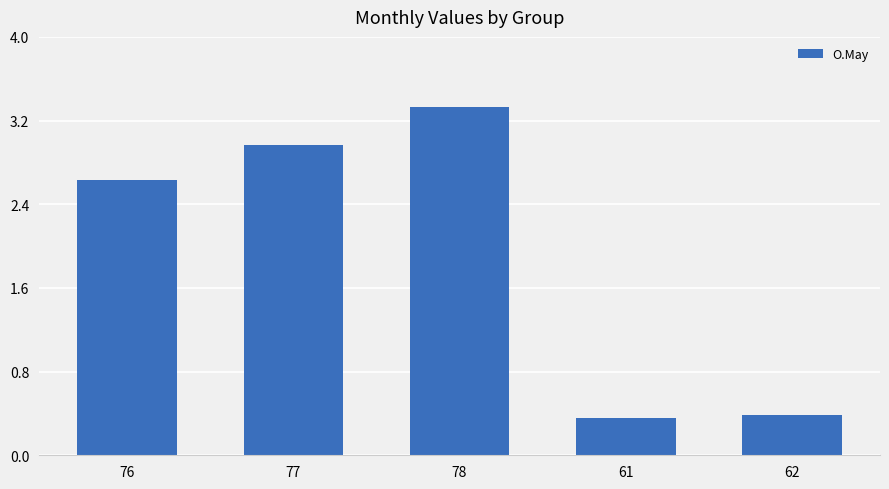

How many data points are less than 2?

2